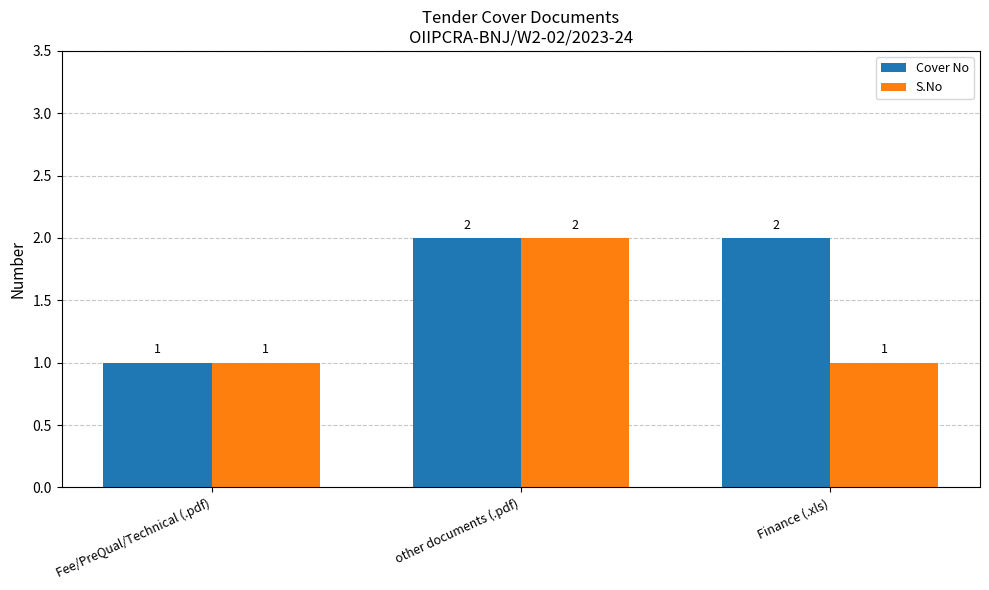

What is the average value of the S.No series?

1